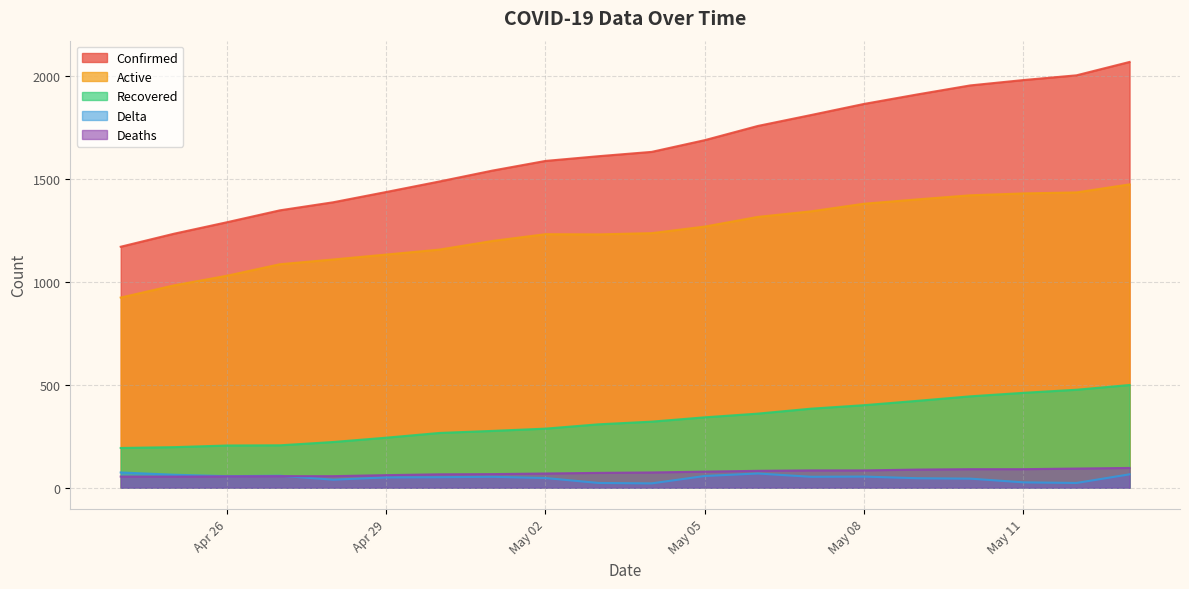

What is the maximum value for Active?

1474